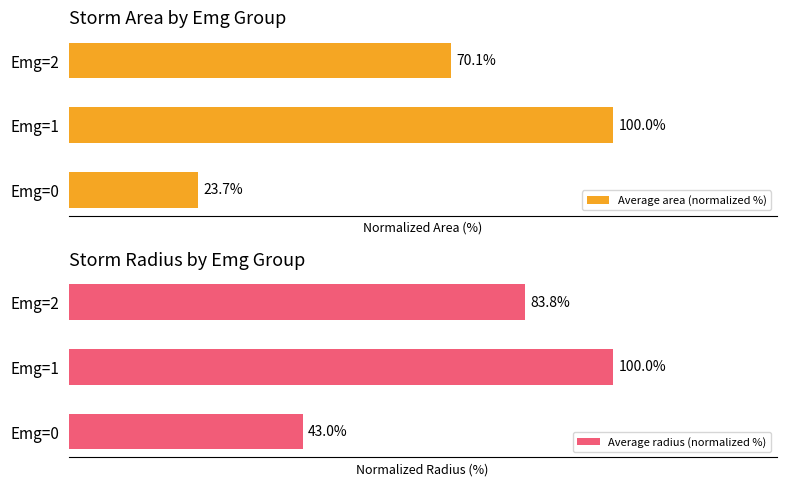

How many data points in Average radius (normalized %) are less than 83?

1